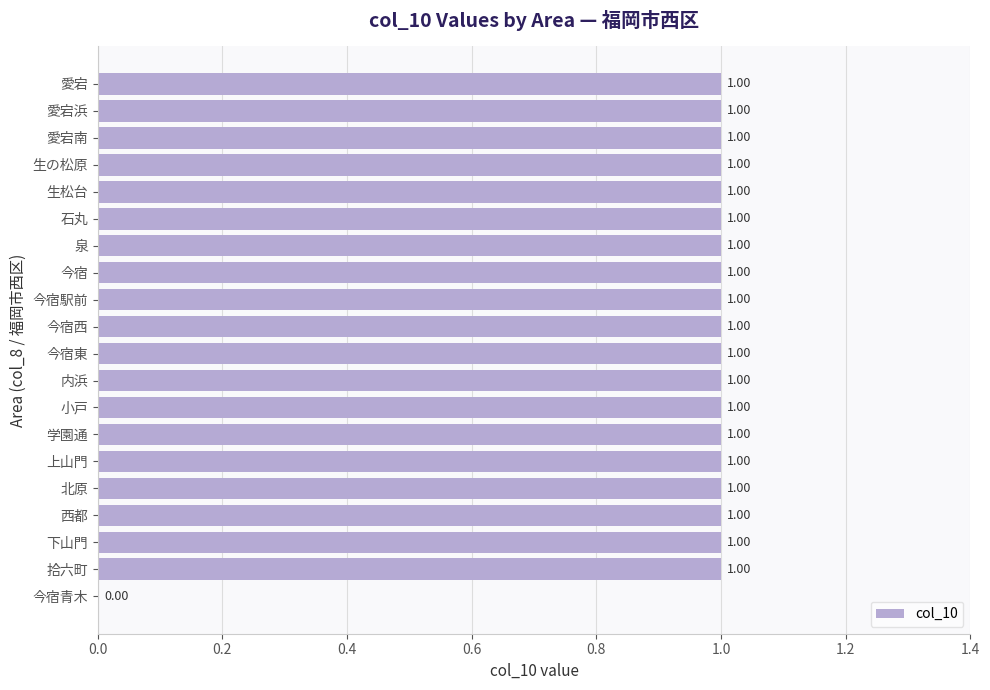

What is the ratio of the value at 内浜 to the value at 生松台?

1.0